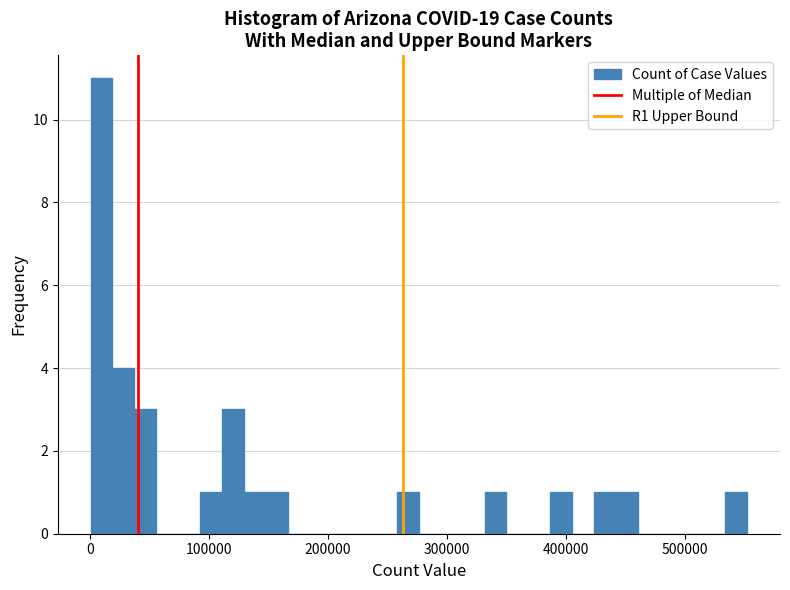

Around what value on the x-axis is the tallest bar? Give the approximate position of its centre, as read against the axis.

10000